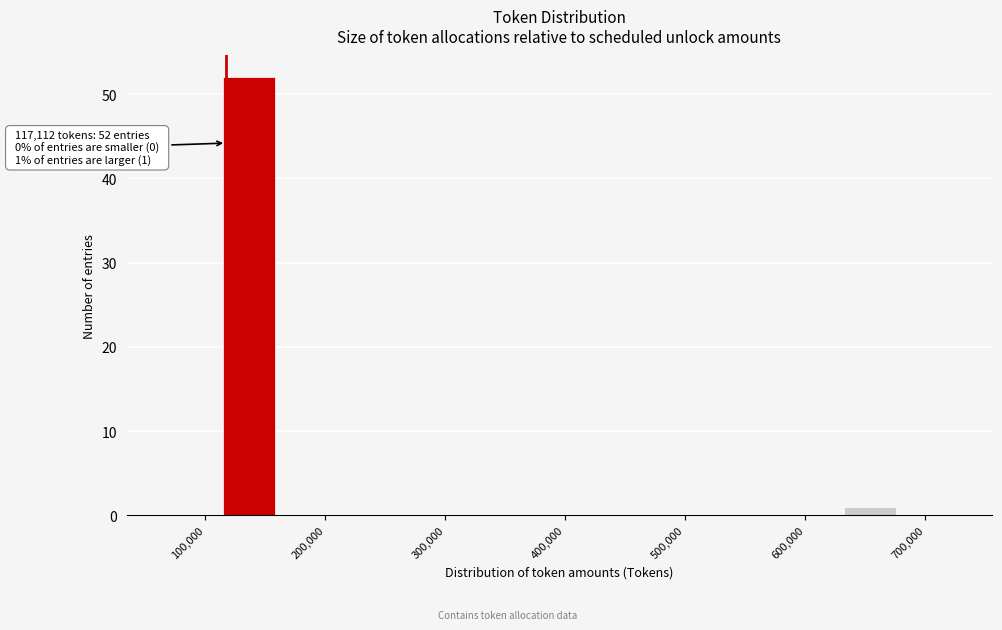

Which range on the x-axis has the tallest bar?

110000 to 160000